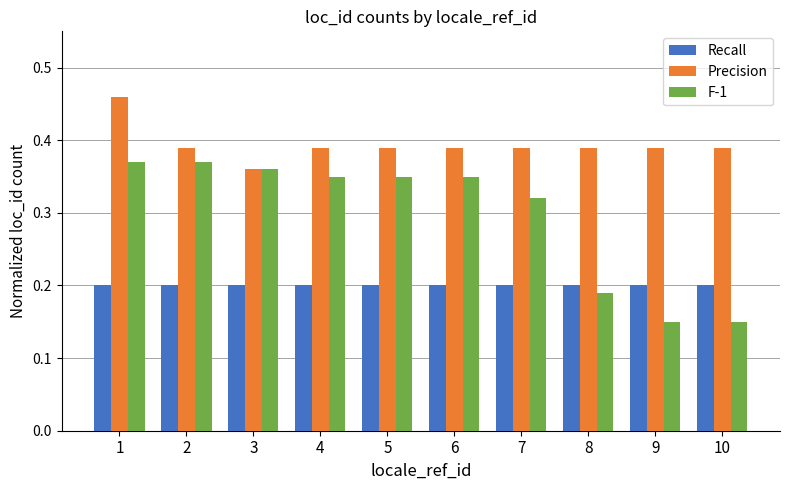

What are all the series names shown in the legend?

Recall, Precision, F-1